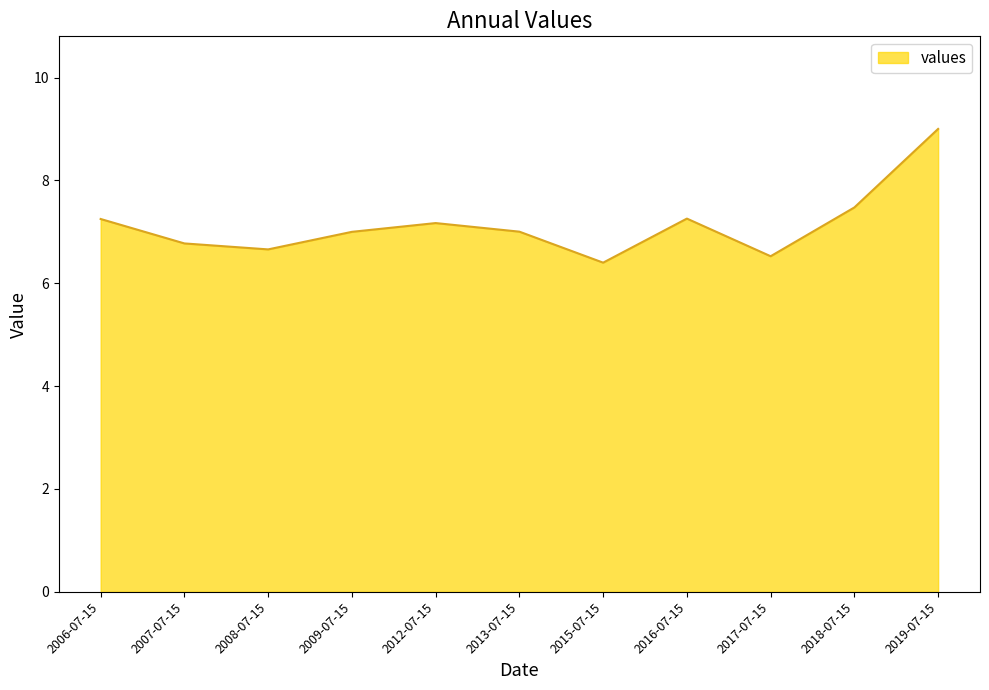

What position from the right is 2013-07-15?

6